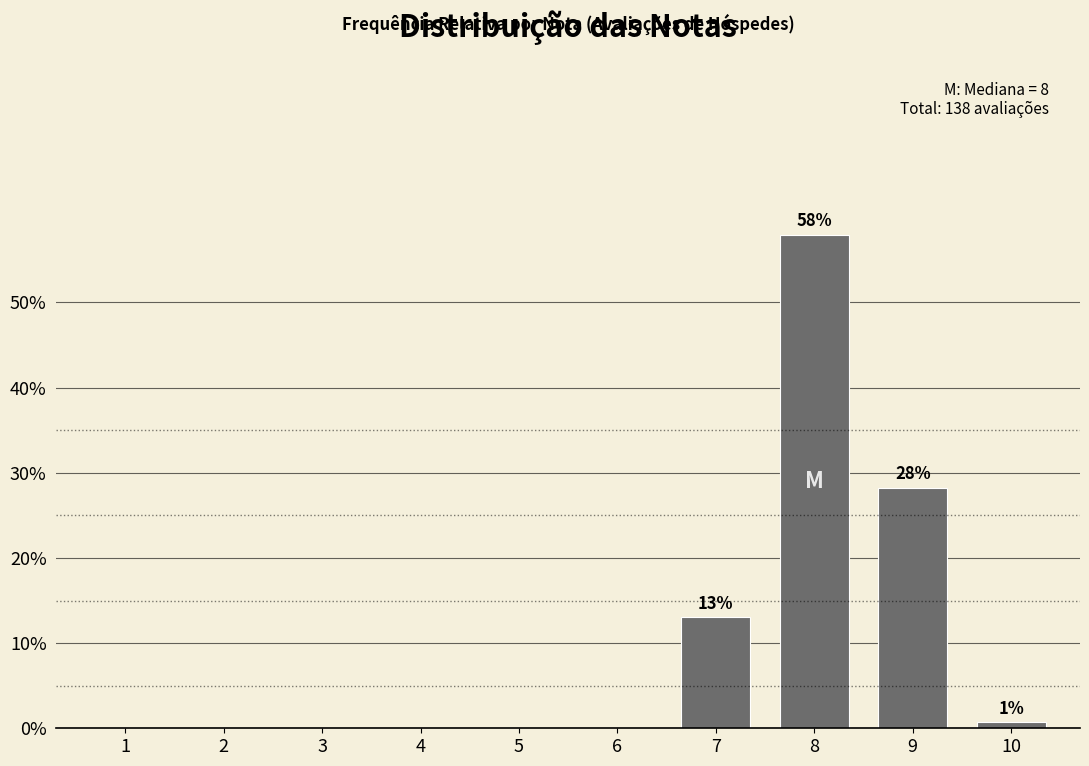

Reading right to left, list all the values displayed in this chart.

10=0.7	9=28.3	8=58.0	7=13.0	6=0.0	5=0.0	4=0.0	3=0.0	2=0.0	1=0.0